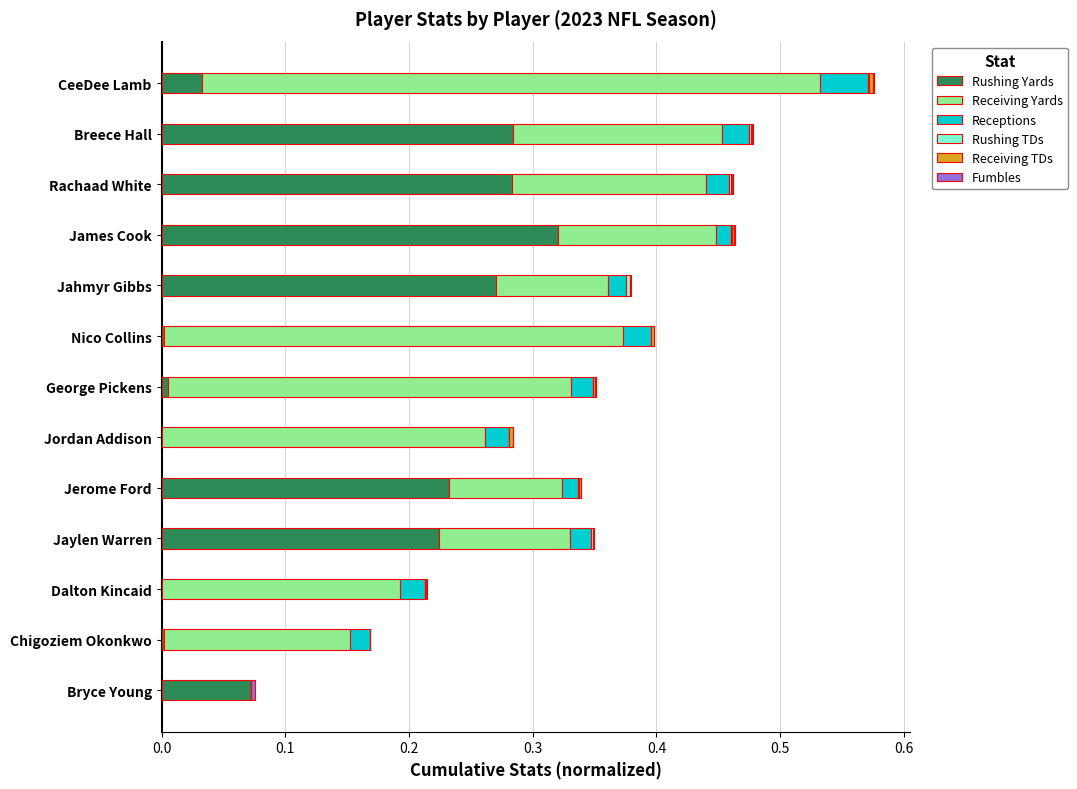

At which category is the sum across all series the highest?

CeeDee Lamb